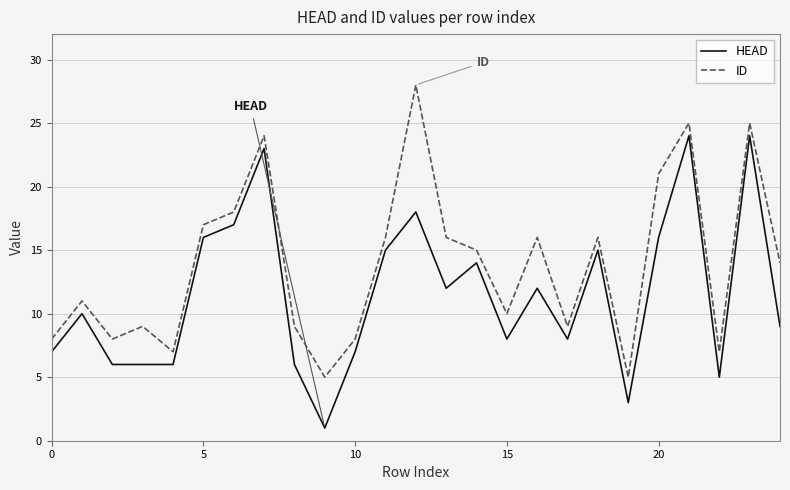

What are all the series names shown in the legend?

HEAD, ID